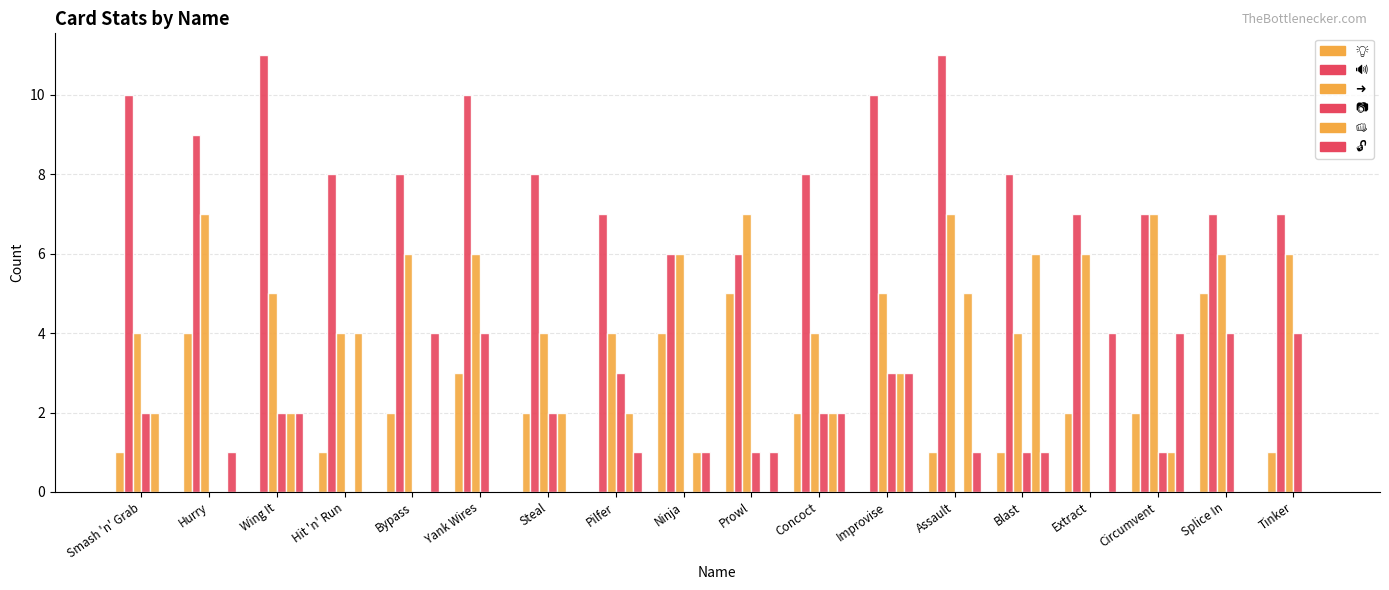

Is it true that 📷 equals 2 at Improvise?

False